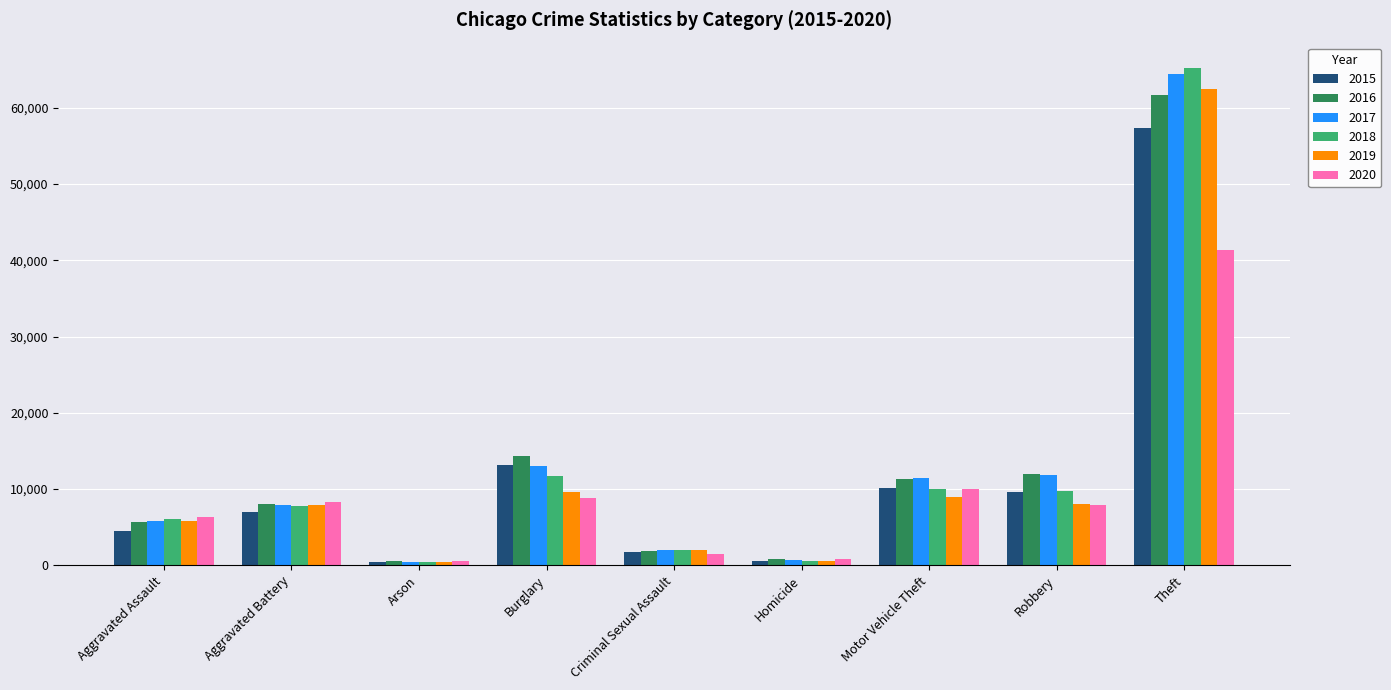

At which category is the sum across all series the highest?

Theft